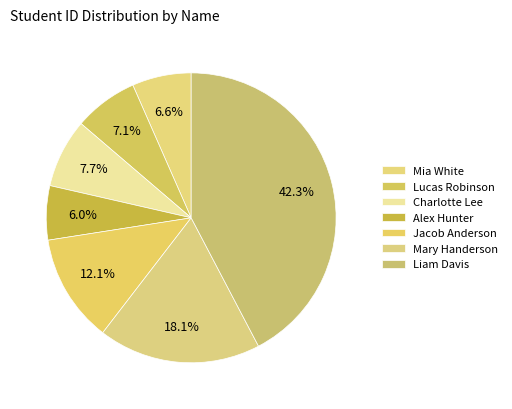

To the nearest percent, what portion does Jacob Anderson represent?

12%